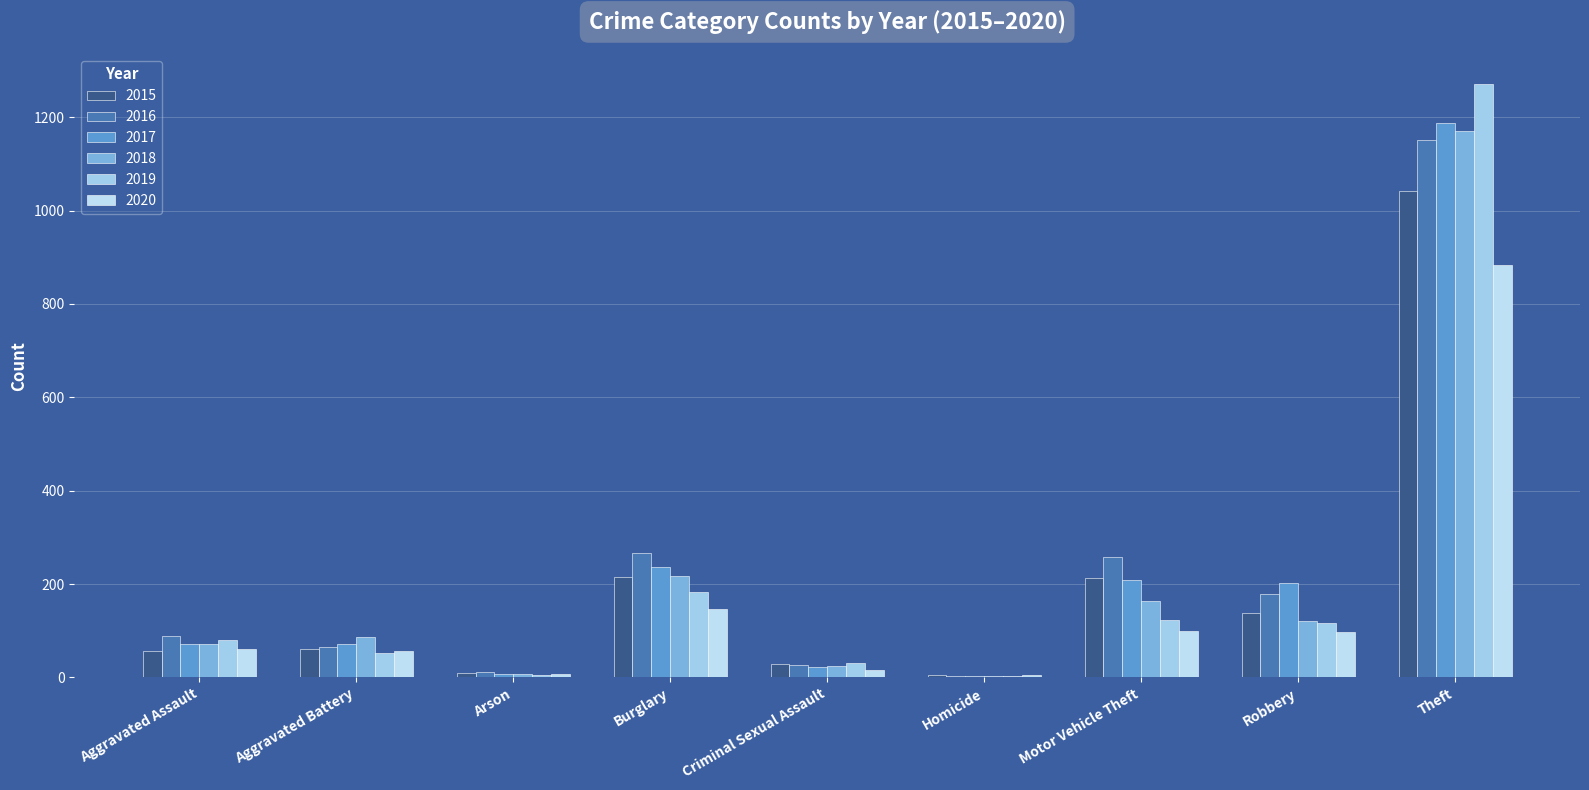

What position from the right is Criminal Sexual Assault?

5